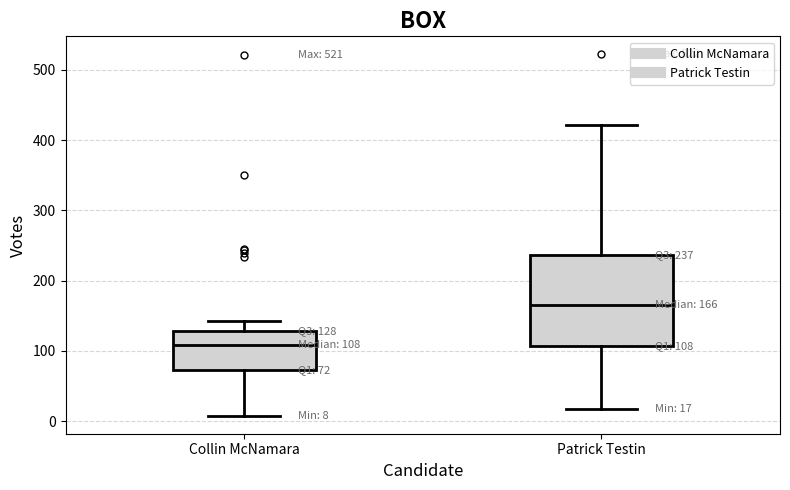

Which box is the tallest, from its lower edge to its upper edge?

Patrick Testin